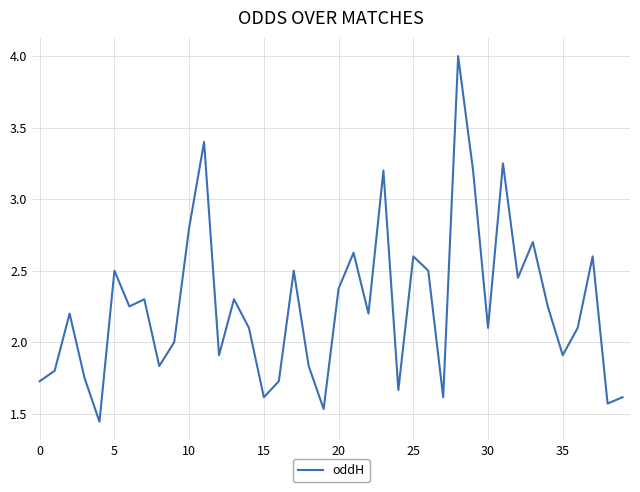

What is the greatest value displayed?

4.0